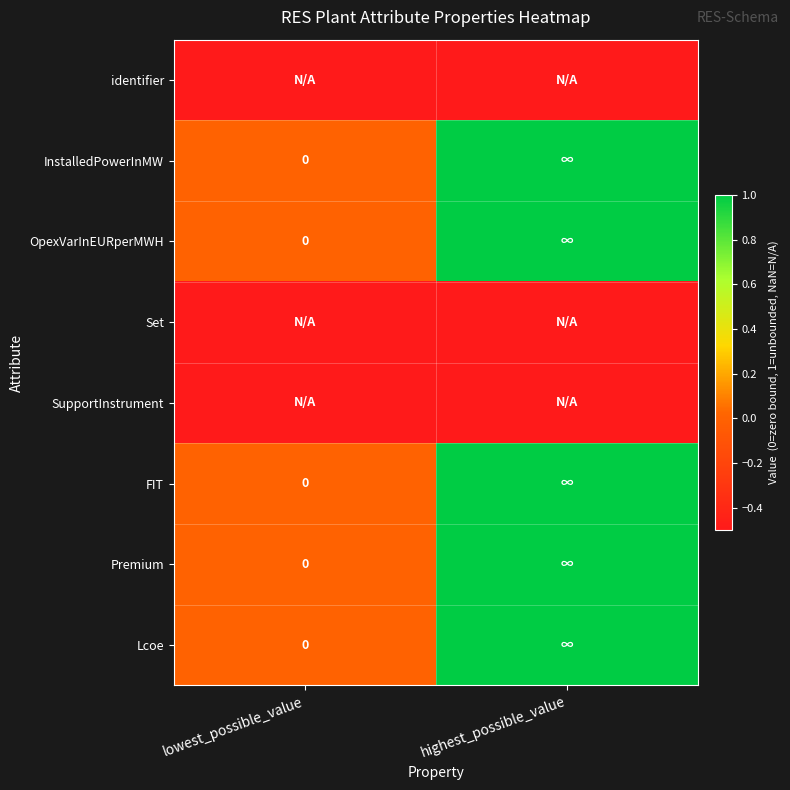

Rank the series at lowest_possible_value from highest to lowest value.

InstalledPowerInMW, OpexVarInEURperMWH, FIT, Premium, Lcoe, identifier, Set, SupportInstrument